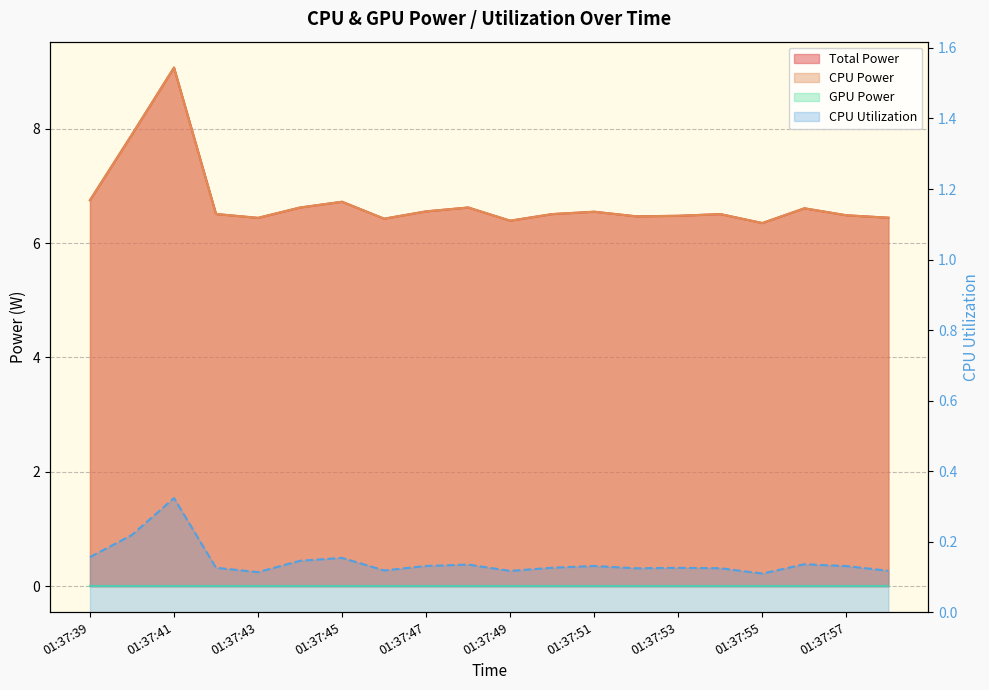

Which has a higher value, 01:37:58 or 01:37:52?

01:37:52